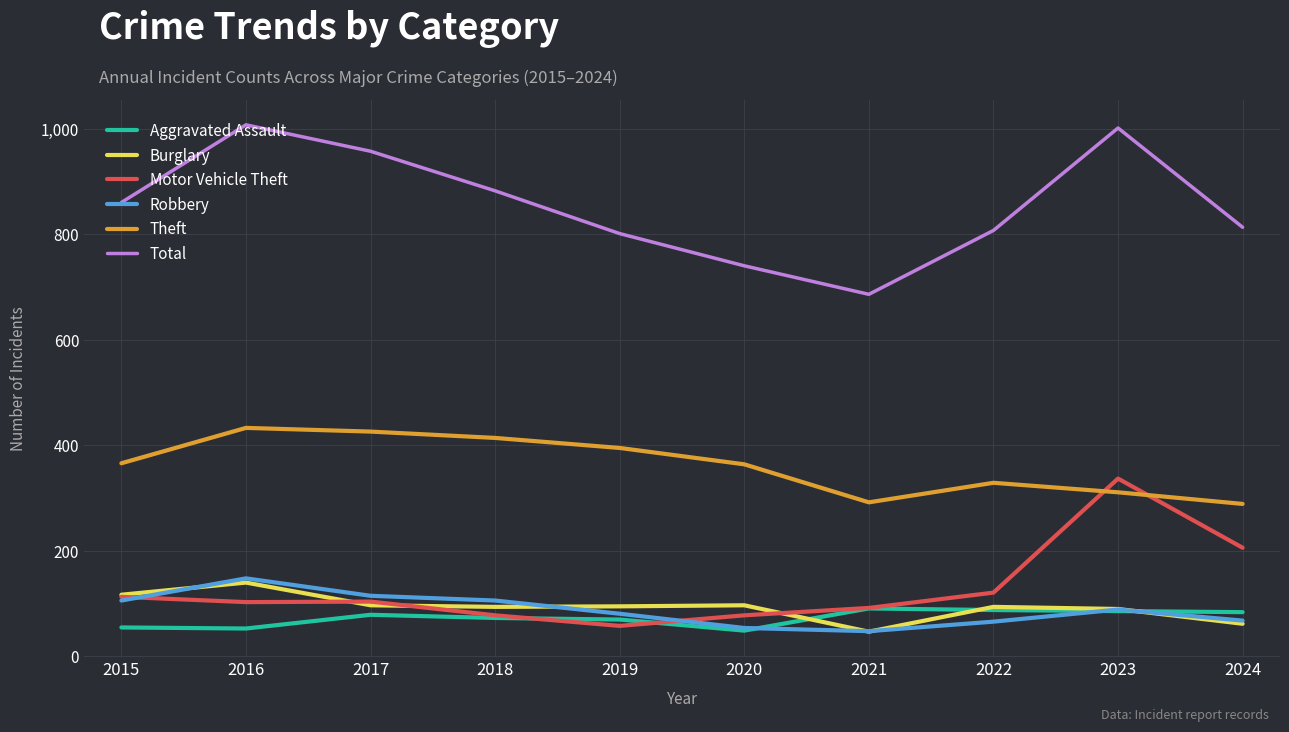

True or false: Aggravated Assault and Theft intersect in this chart.

False